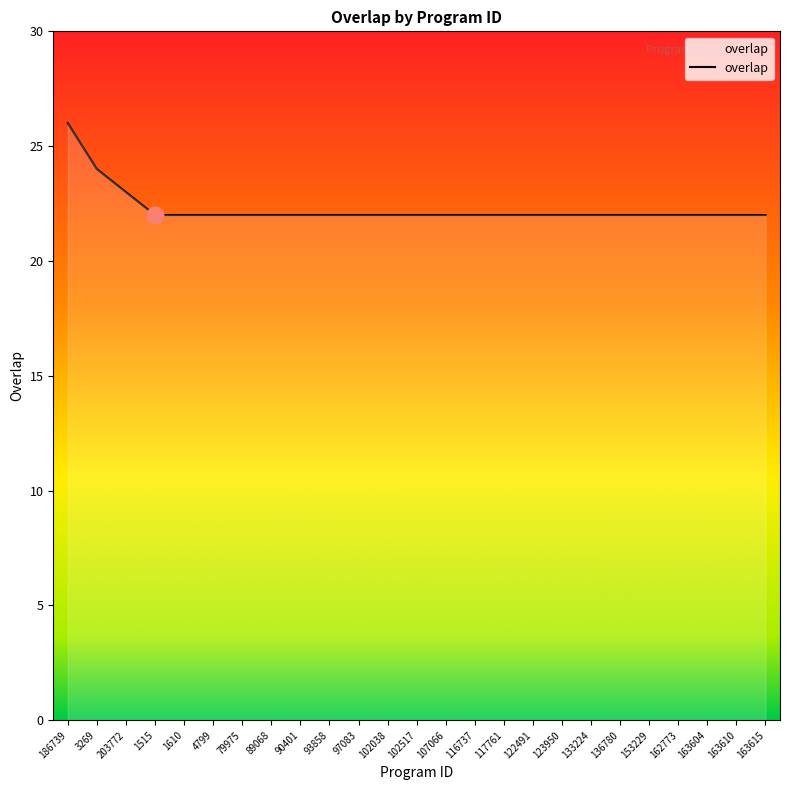

What position from the left is 79975?

7